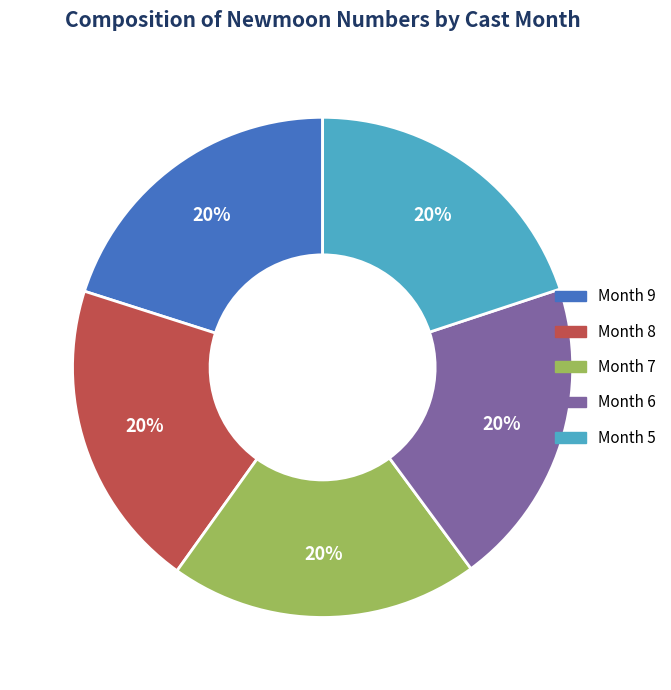

To the nearest percent, what is the average slice percentage?

20%